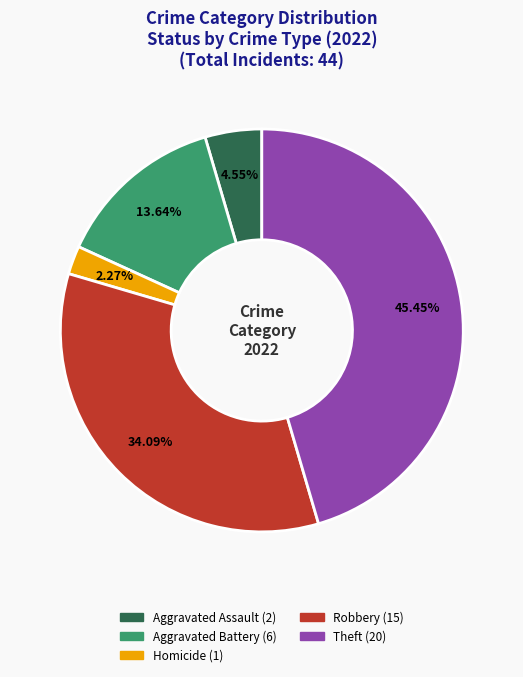

Count the number of slices in the pie.

5